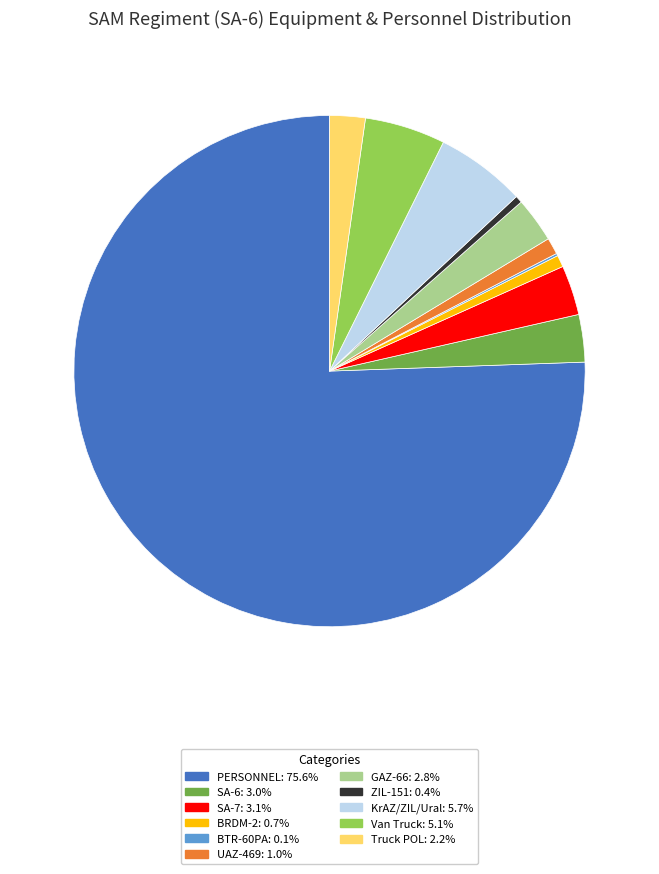

The Van Truck slice represents 5% of the pie. True or false?

True